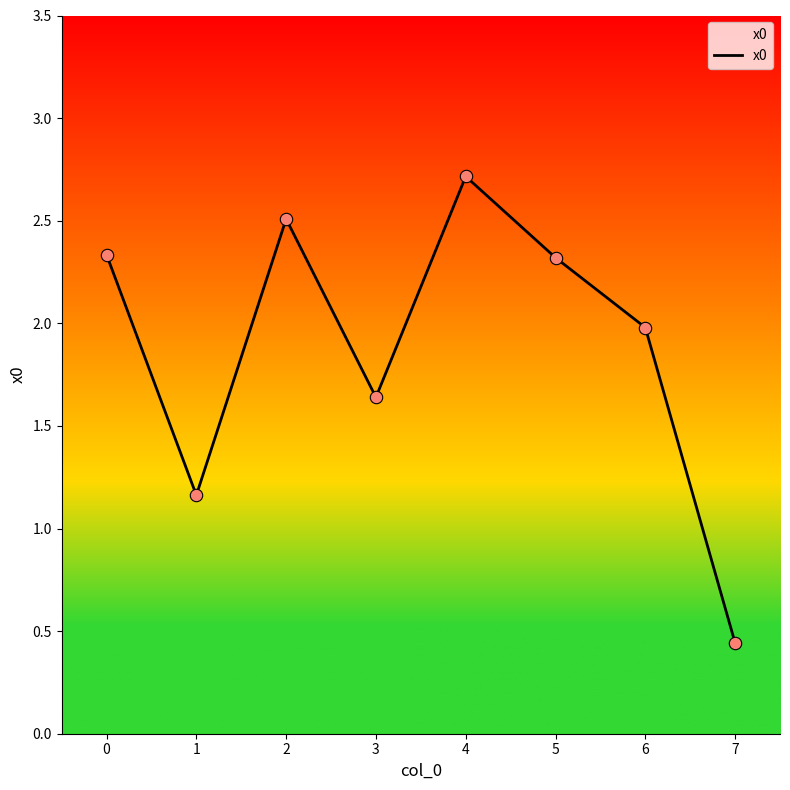

What is the change in value from 1 to 3?

+0.5